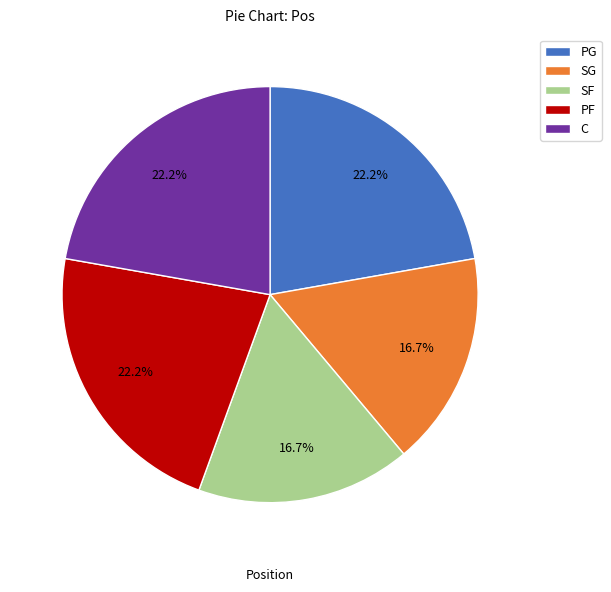

To the nearest percent, what is the difference between the SG and PG slice percentages?

6%